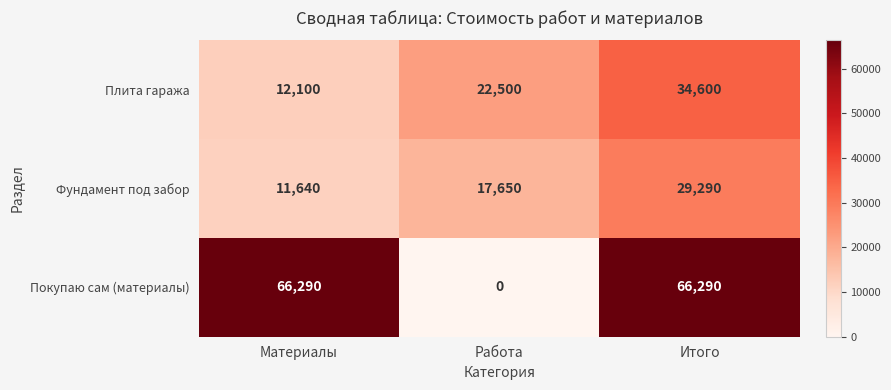

At how many categories does at least one series exceed 53969?

2